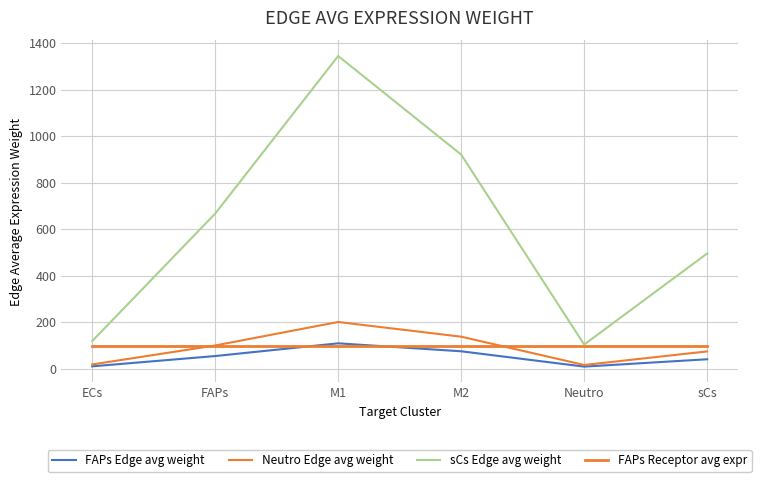

What is the maximum value shown in the chart?

1344.4